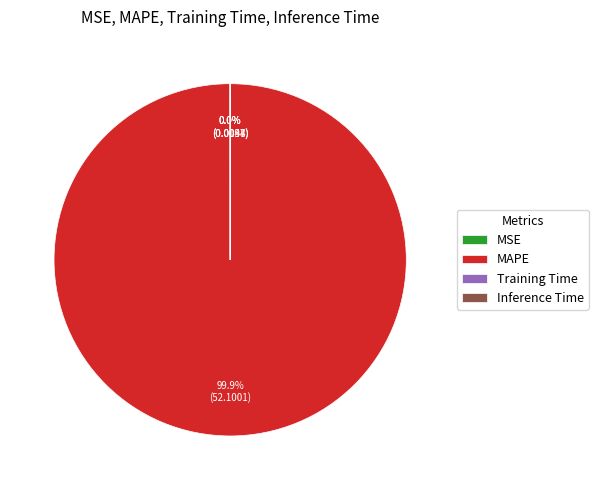

Is there any slice that represents more than half of the pie?

Yes